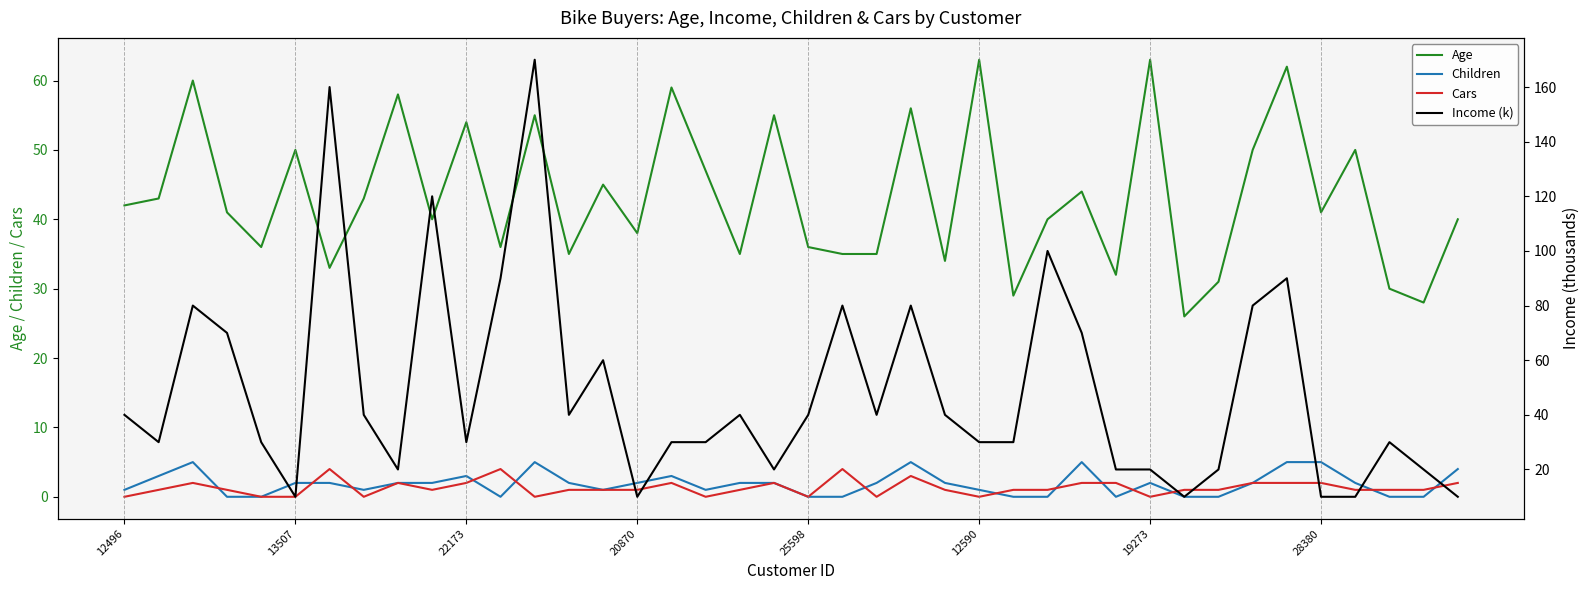

What are all the series names shown in the legend?

Age, Children, Cars, Income (k)